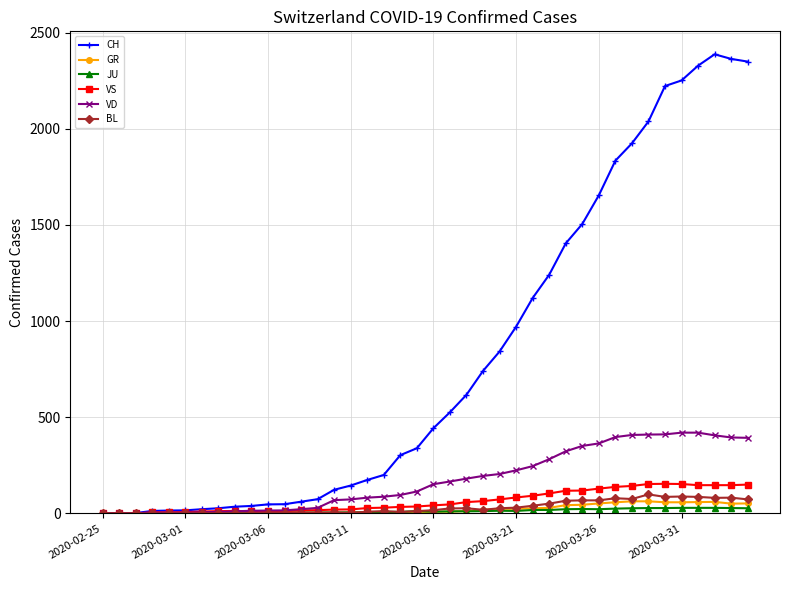

What is the maximum value for VS?

154